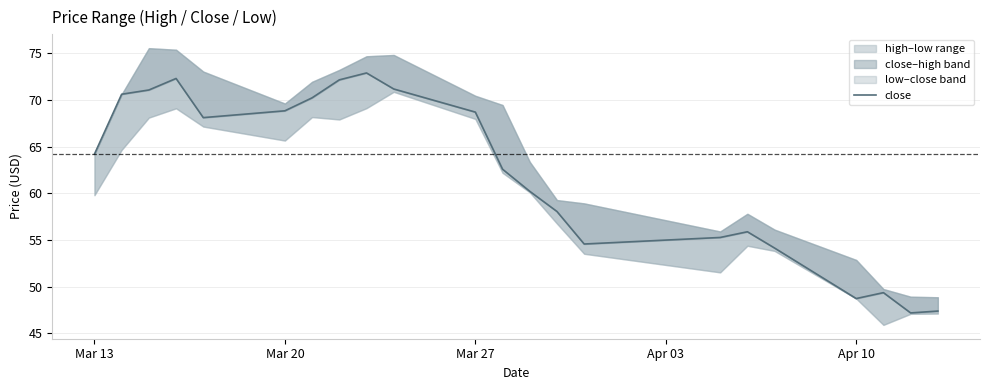

What is the value of the 3rd point from the left?

71.1